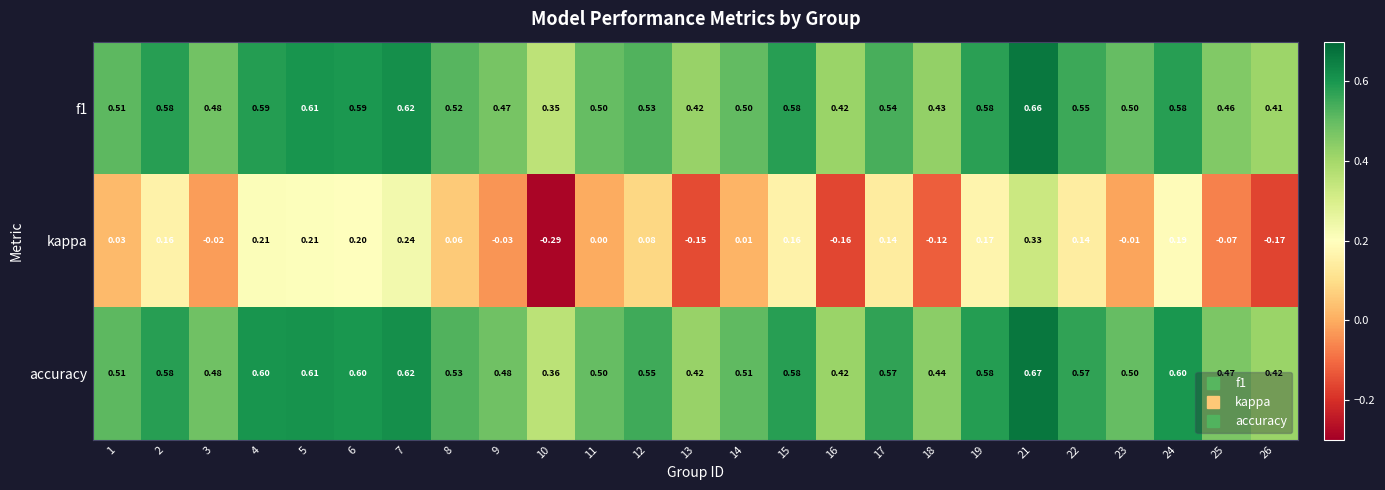

Is the value of kappa at 10 greater than the value of f1 at 26?

No